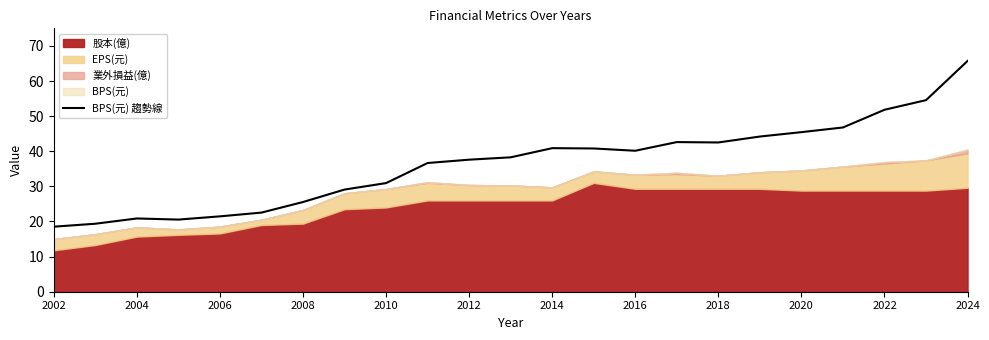

True or false: BPS(元) 趨勢線 has a value of 9.8 at 2006.

False